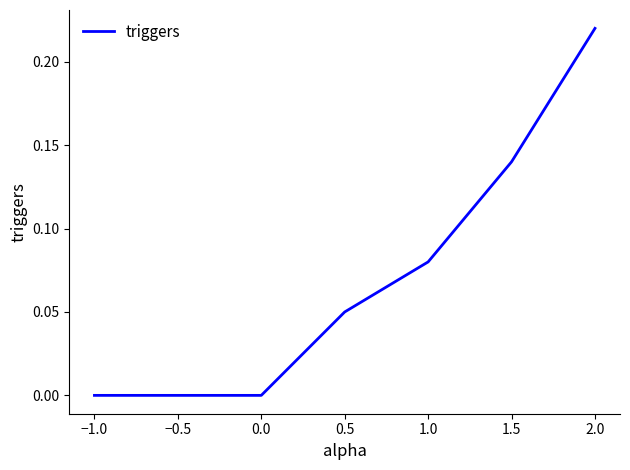

What position from the right is −0.5?

6